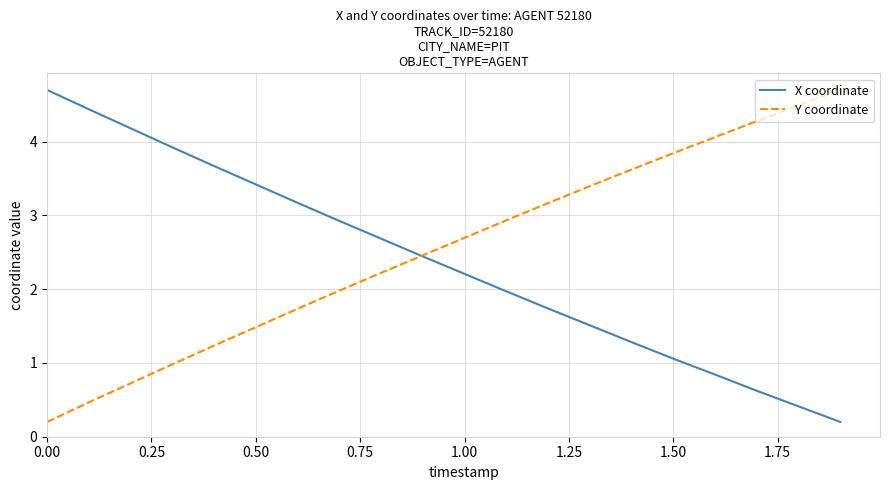

How many values in the Y coordinate series are below 2?

8